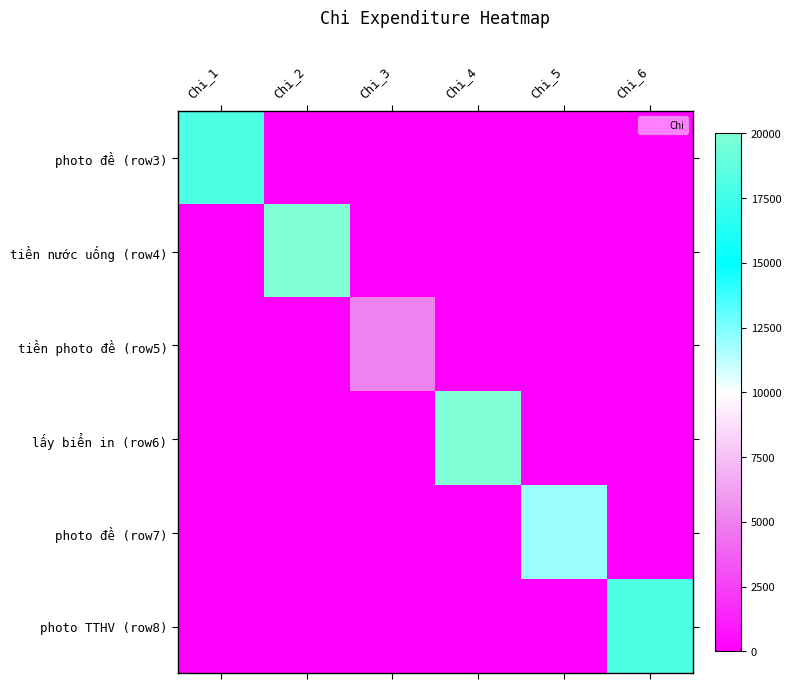

Between Chi_6 and Chi_4, which is larger?

Chi_6